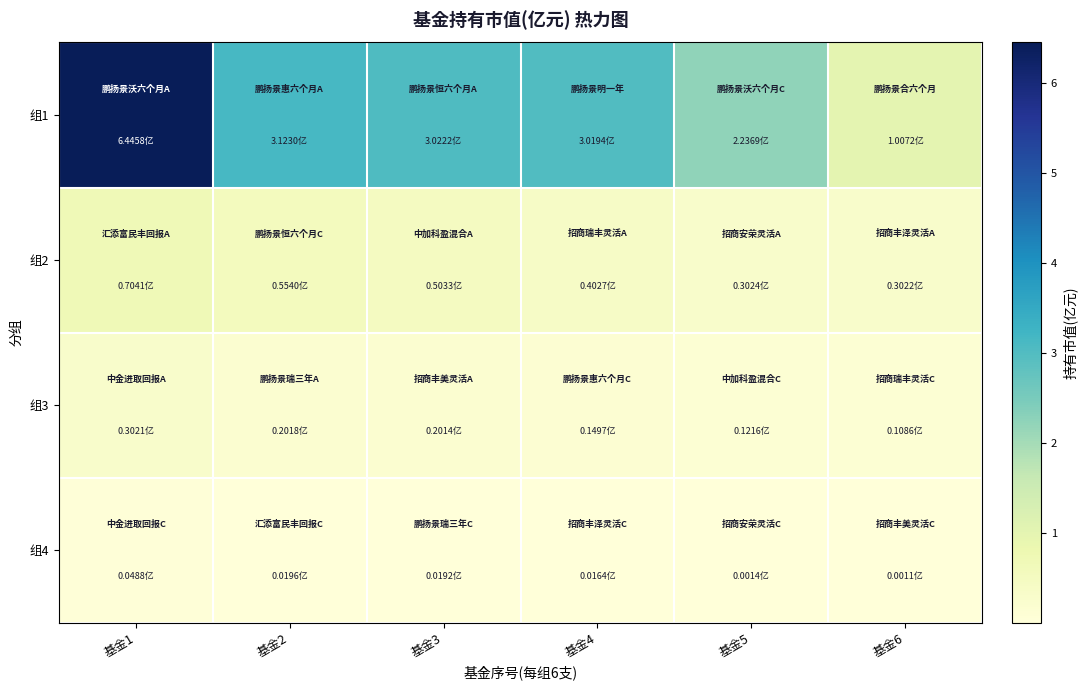

Which series has the widest spread of values?

组1